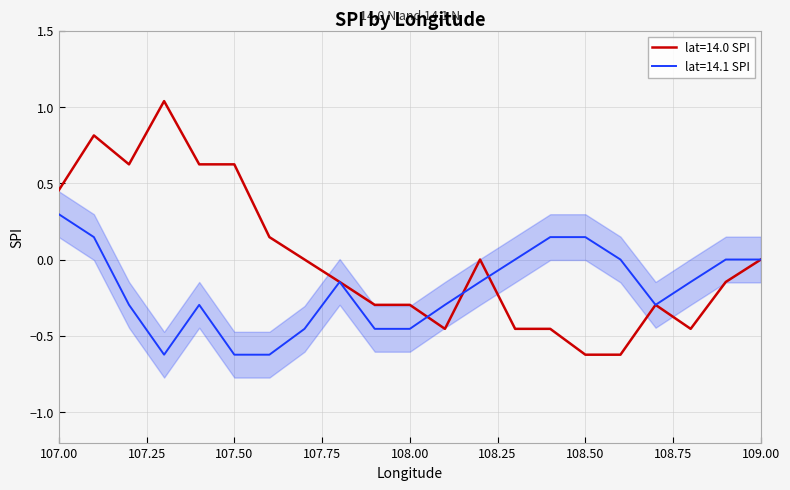

Which category has the highest value in the lat=14.0 SPI series?

107.3